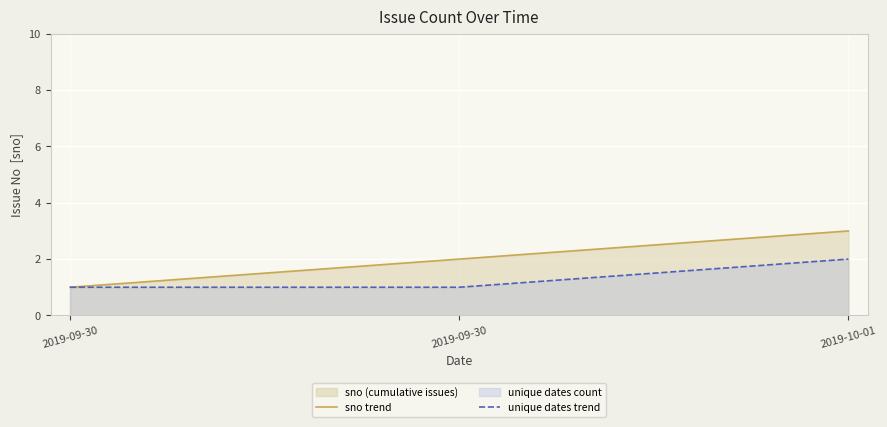

Reading left to right, extract all data points from this chart.

sno trend: 2019-09-30=1	2019-09-30=2	2019-10-01=3
unique dates trend: 2019-09-30=1	2019-09-30=1	2019-10-01=2